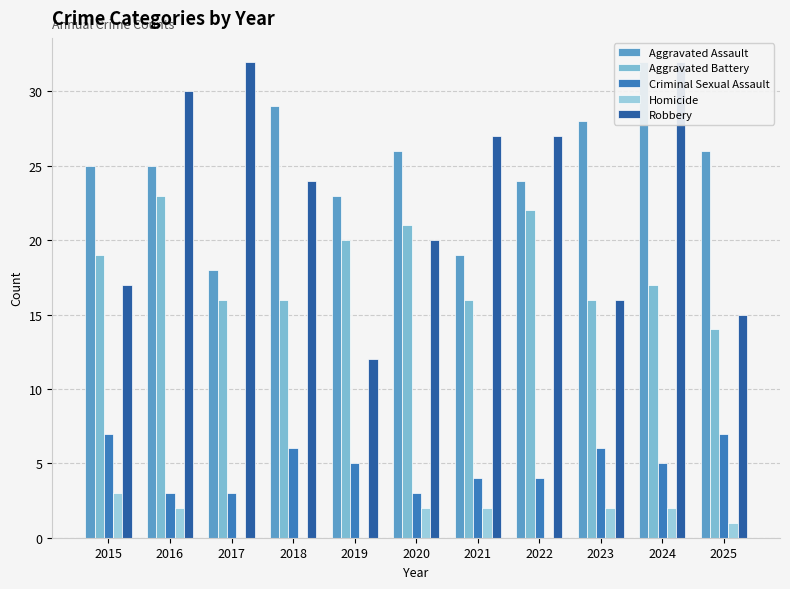

Where does the Homicide series first go above 2?

2015